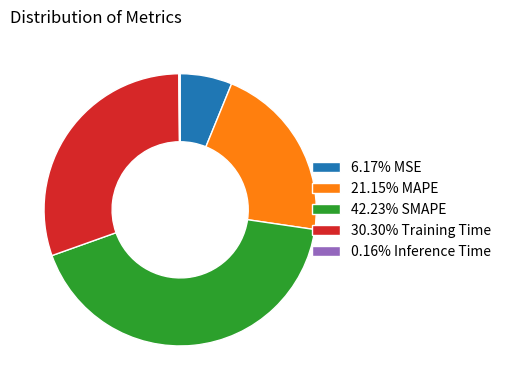

Is the sum of 6.17% MSE and 21.15% MAPE greater than half?

No